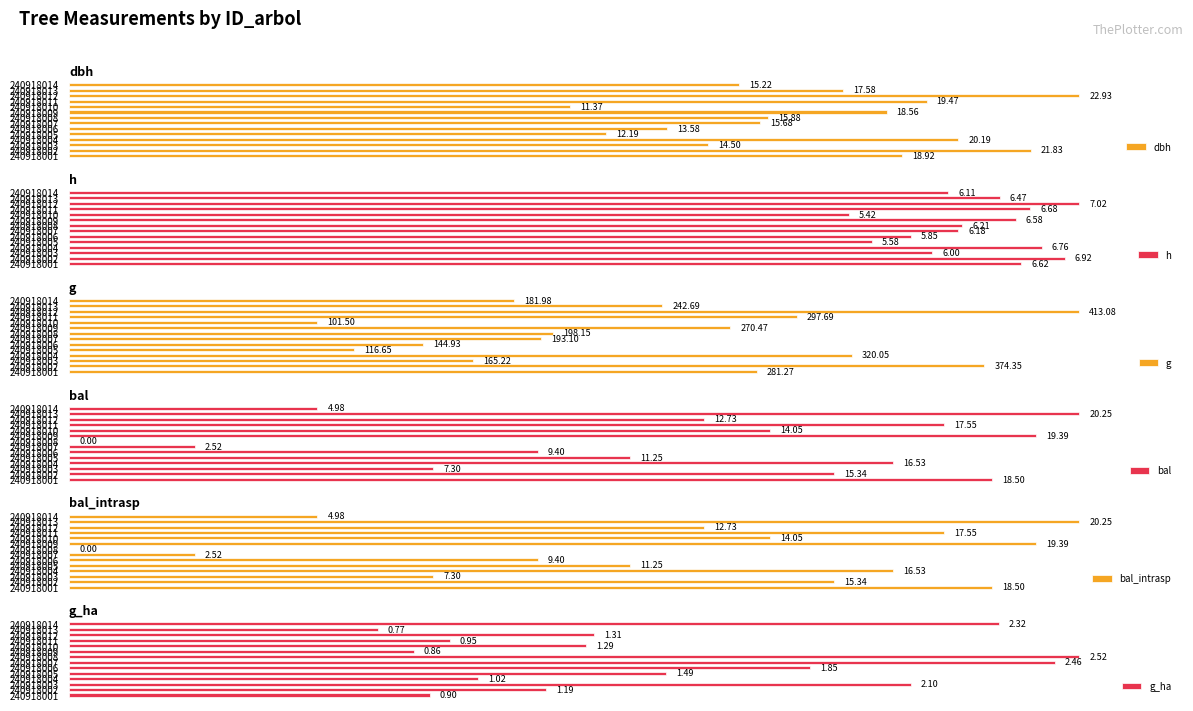

Is the value of dbh at 240918006 greater than the value of bal at 240918007?

Yes